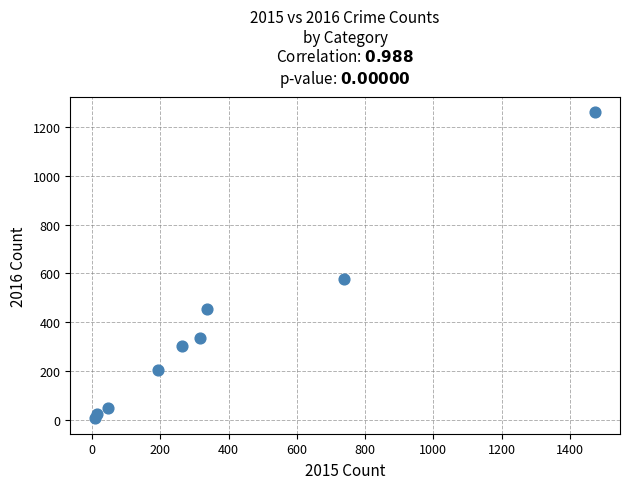

What is the average Y value?

358